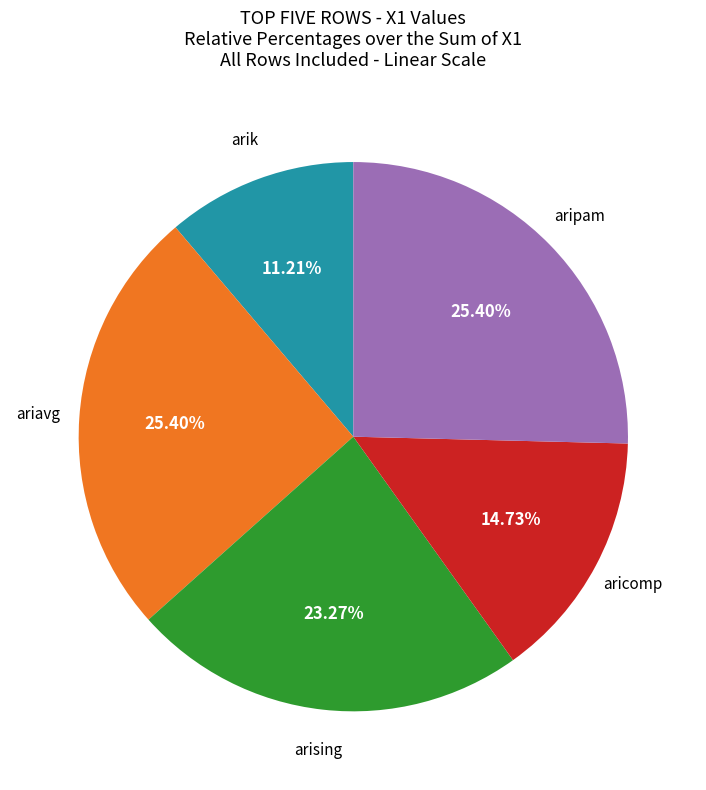

Is there any slice that represents more than half of the pie?

No